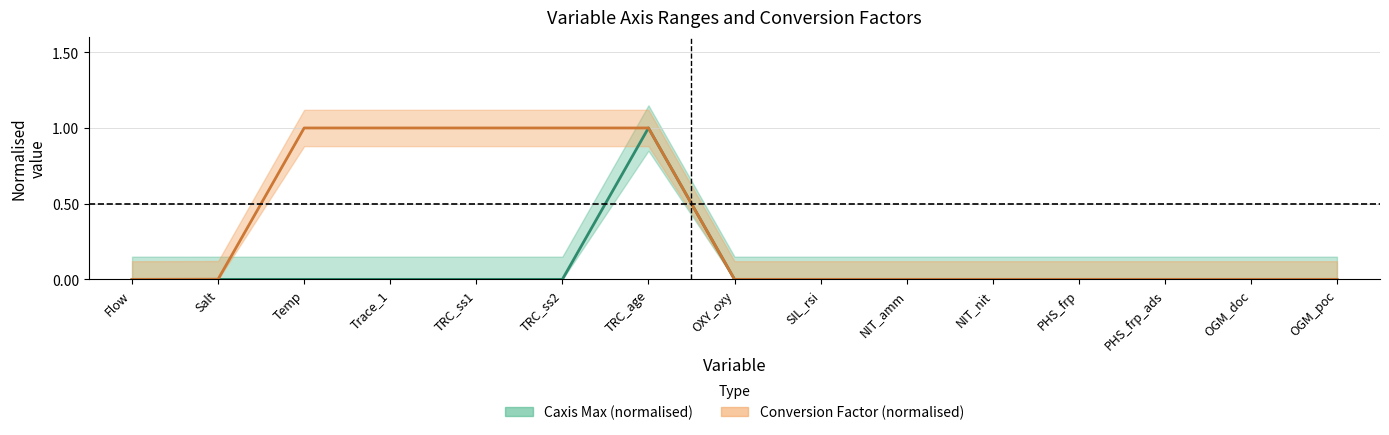

Reading left to right, list all the values displayed in this chart.

Caxis Max (normalised): 0.0	0.0	0.0	0.0	0.0	0.0	1.0	0.0	0.0	0.0	0.0	0.0	0.0	0.0	0.0
Conversion Factor (normalised): 0.0	0.0	1.0	1.0	1.0	1.0	1.0	0.0	0.0	0.0	0.0	0.0	0.0	0.0	0.0